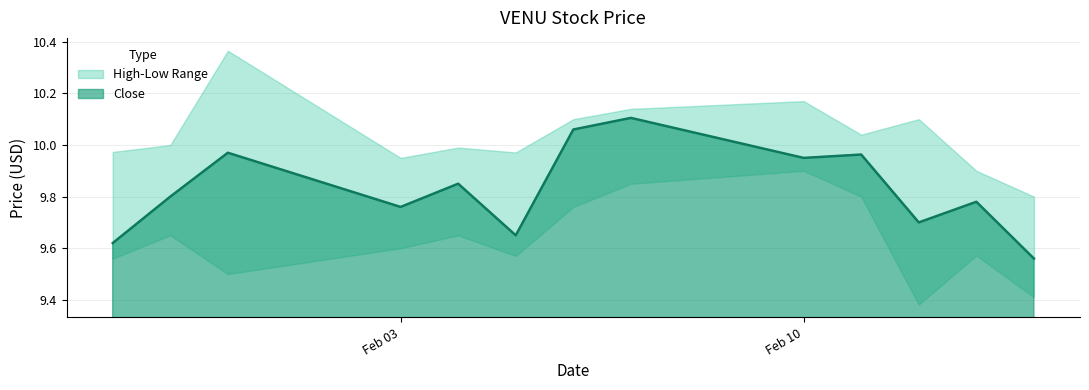

Reading left to right, what are all the values shown in this chart?

Close: 9.6	9.8	10.0	9.8	9.9	9.6	10.1	10.1	9.9	10.0	9.7	9.8	9.6
High: 10.0	10.0	10.4	9.9	10.0	10.0	10.1	10.1	10.2	10.0	10.1	9.9	9.8
Low: 9.6	9.6	9.5	9.6	9.6	9.6	9.8	9.9	9.9	9.8	9.4	9.6	9.4